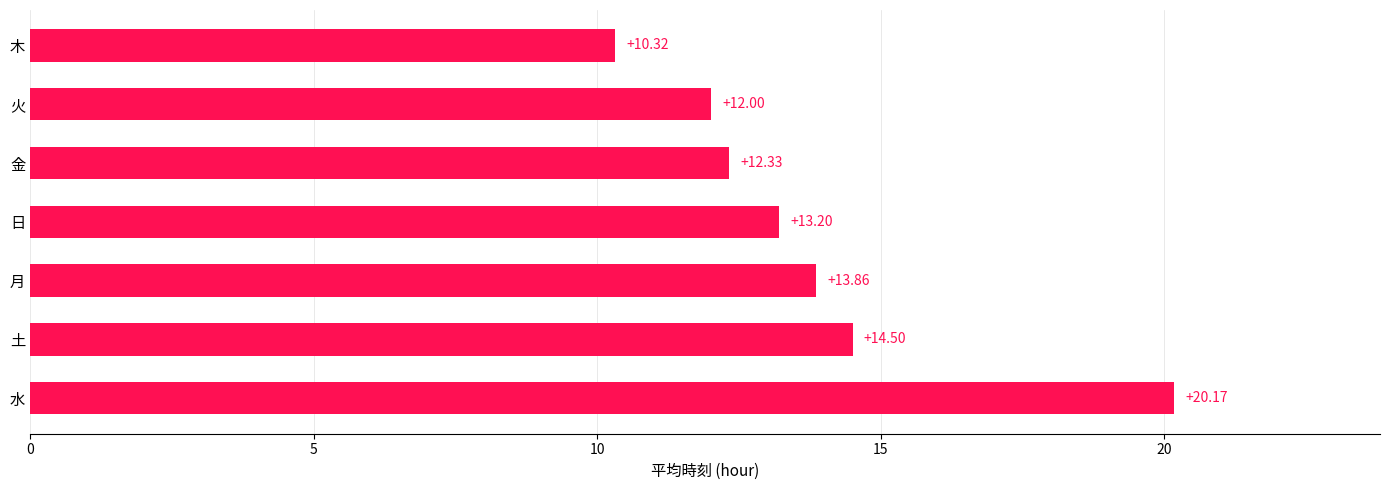

What is the sum of all values?

96.4